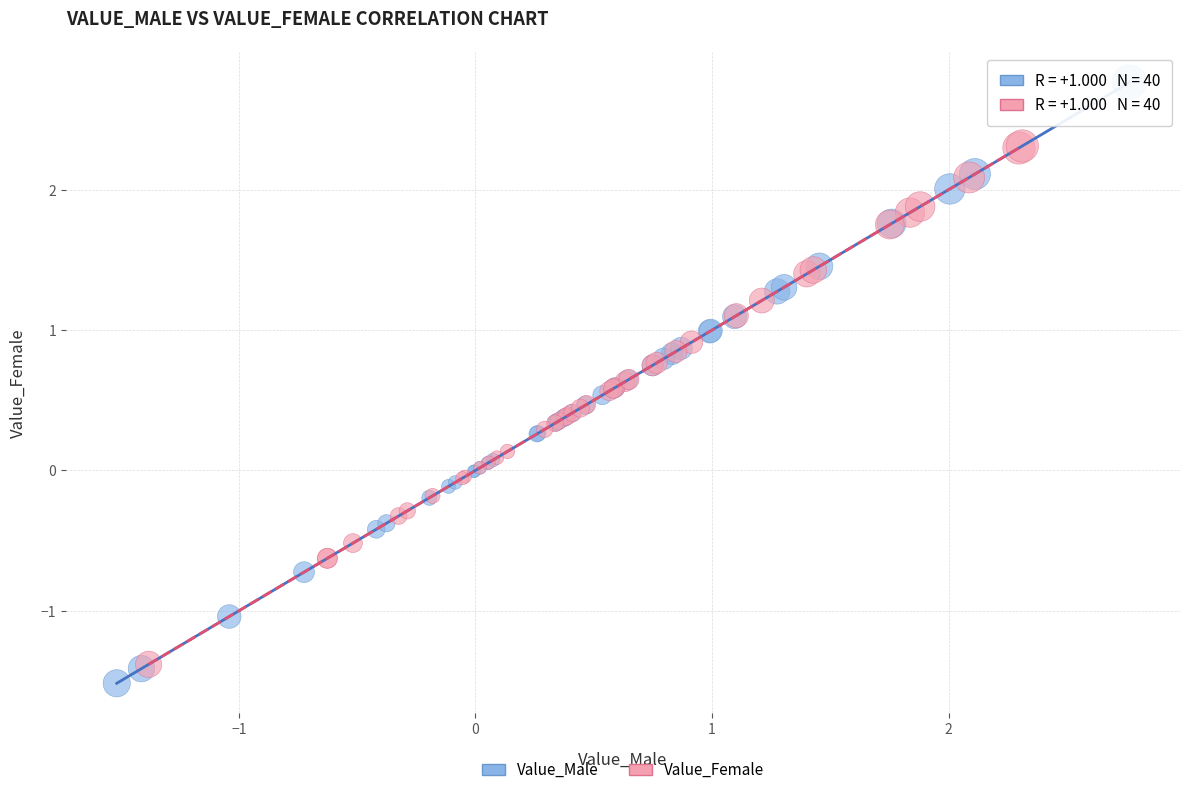

Which series has the widest spread of Y values?

Value_Male